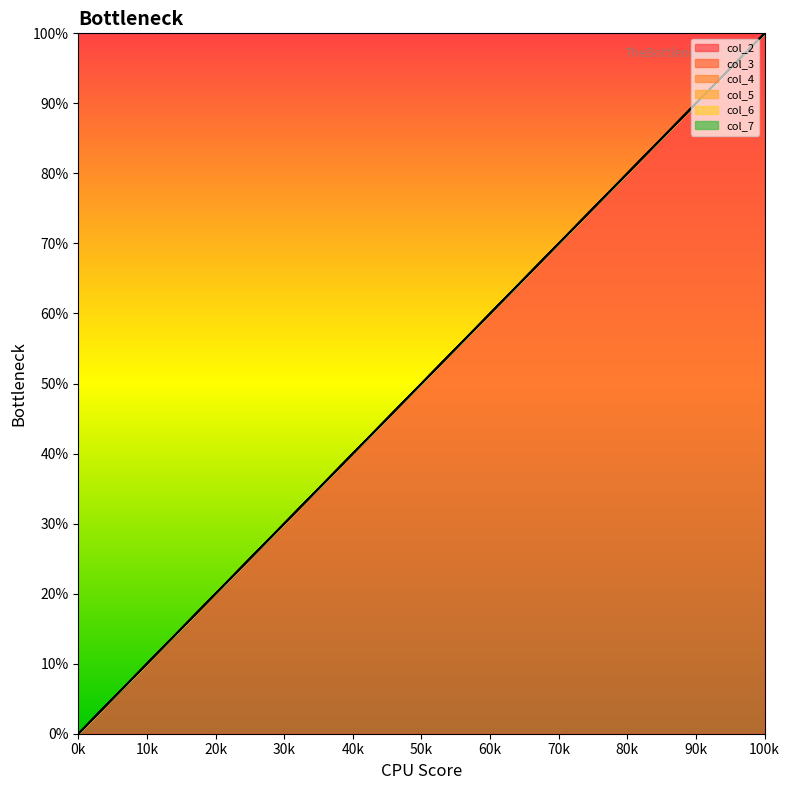

Rank the series by their maximum value, from lowest to highest.

col_2, col_3, col_4, col_5, col_6, col_7